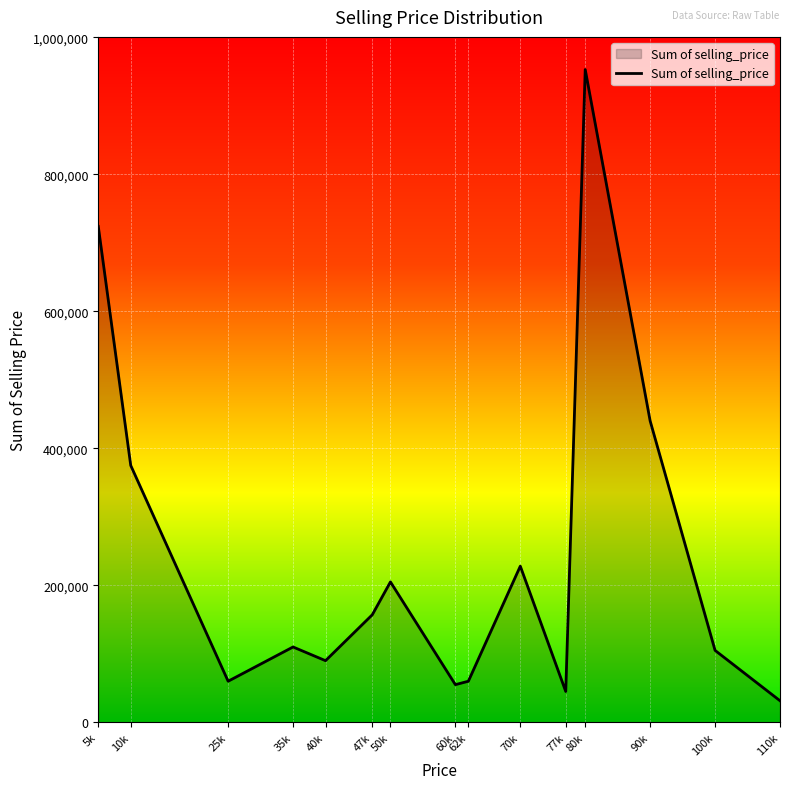

What is the difference between the values at 40k and 70k?

138000